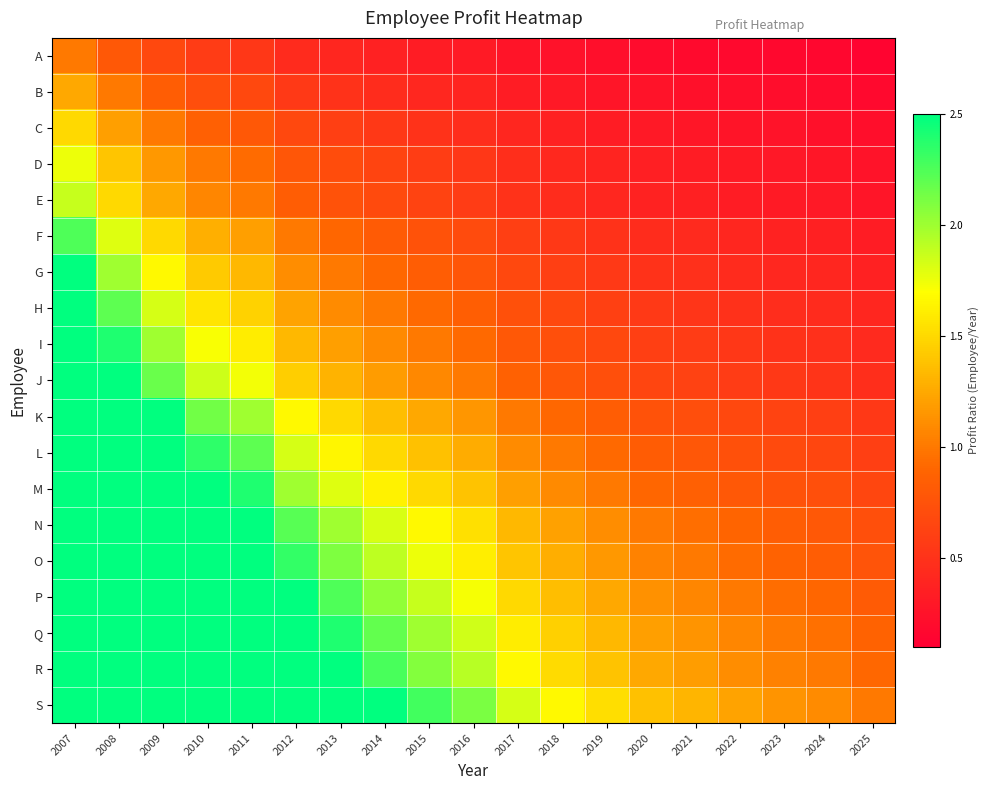

Between 2008 and 2020, which is larger?

2008